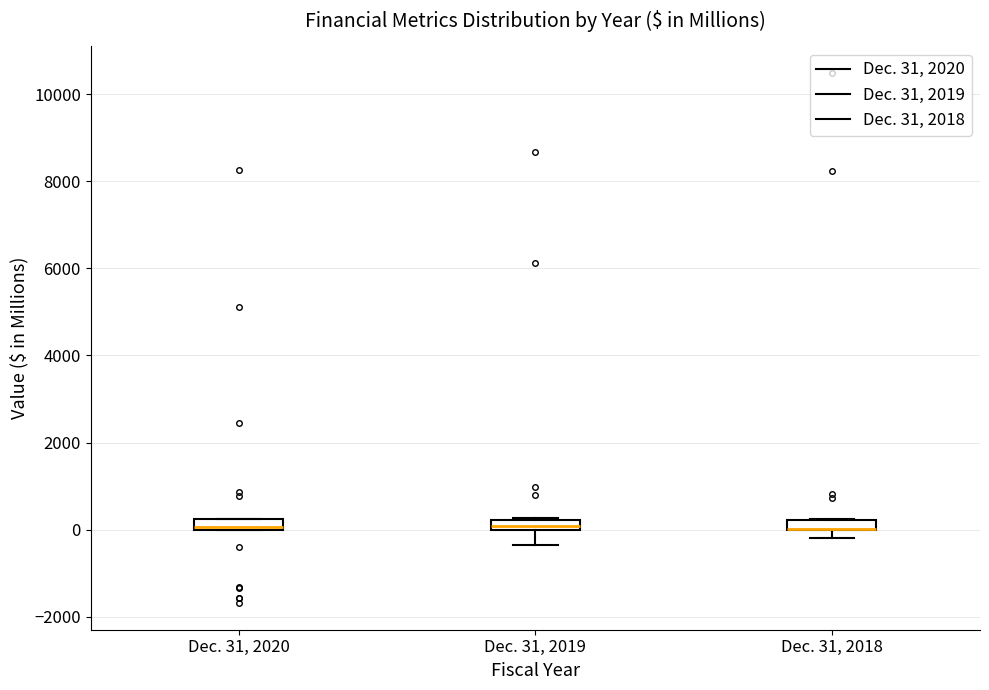

Where is the upper edge of the box for Dec. 31, 2019 on the y-axis? The values are not printed on the chart, so give them approximately, as read against the axis.

200